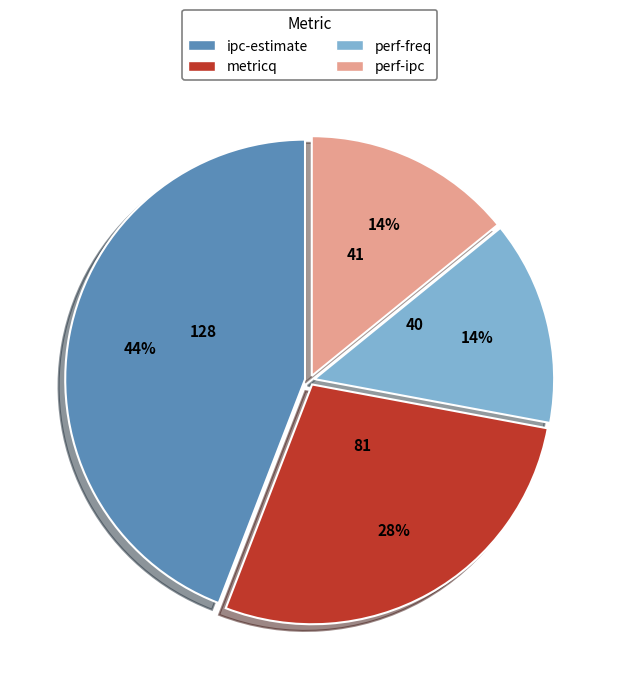

Which slice is the largest?

ipc-estimate